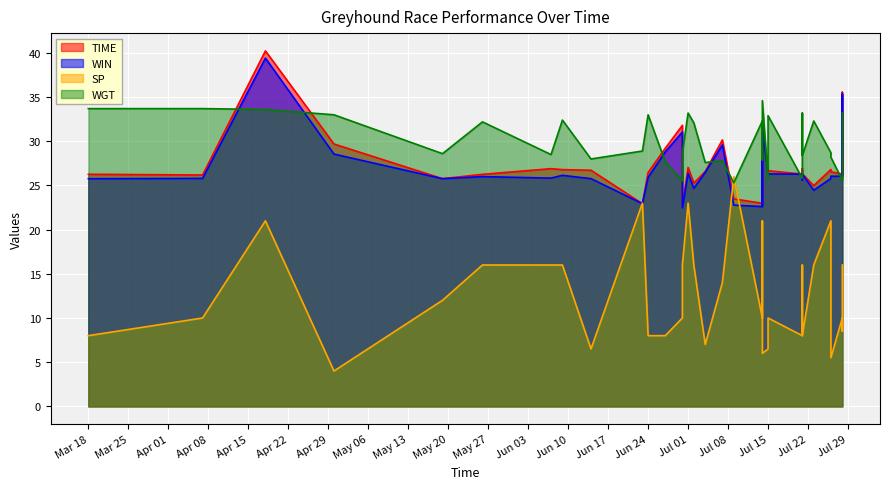

What is the maximum value for TIME?

40.2